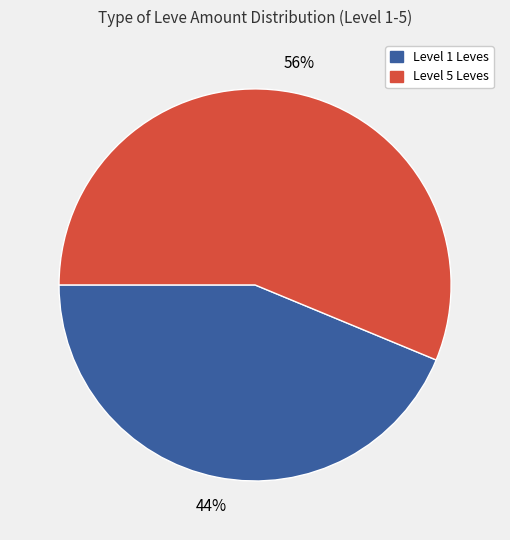

Is there any slice that represents more than half of the pie?

Yes